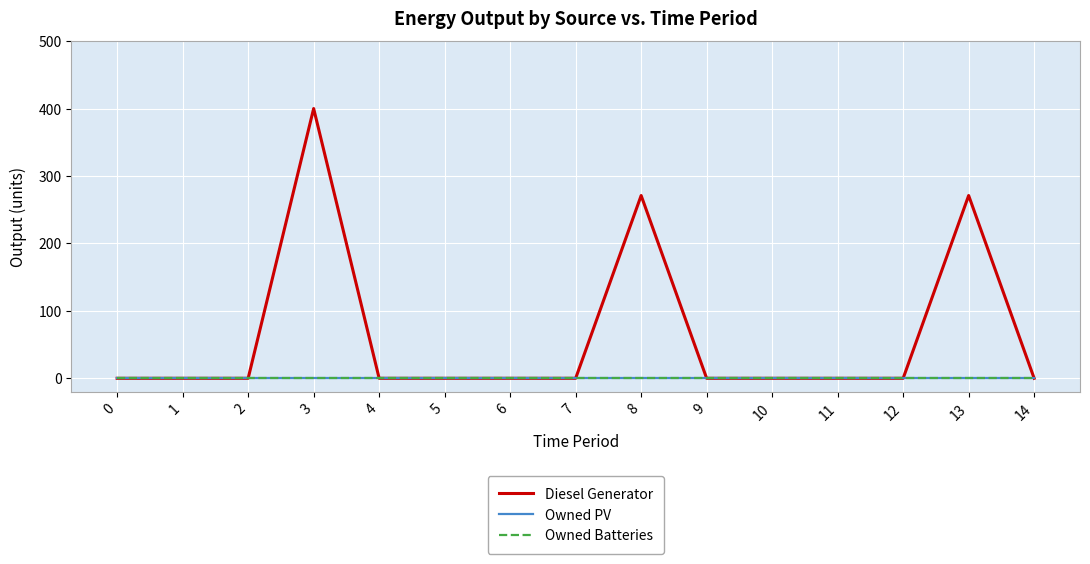

Does the chart display data point markers on the line(s)?

No